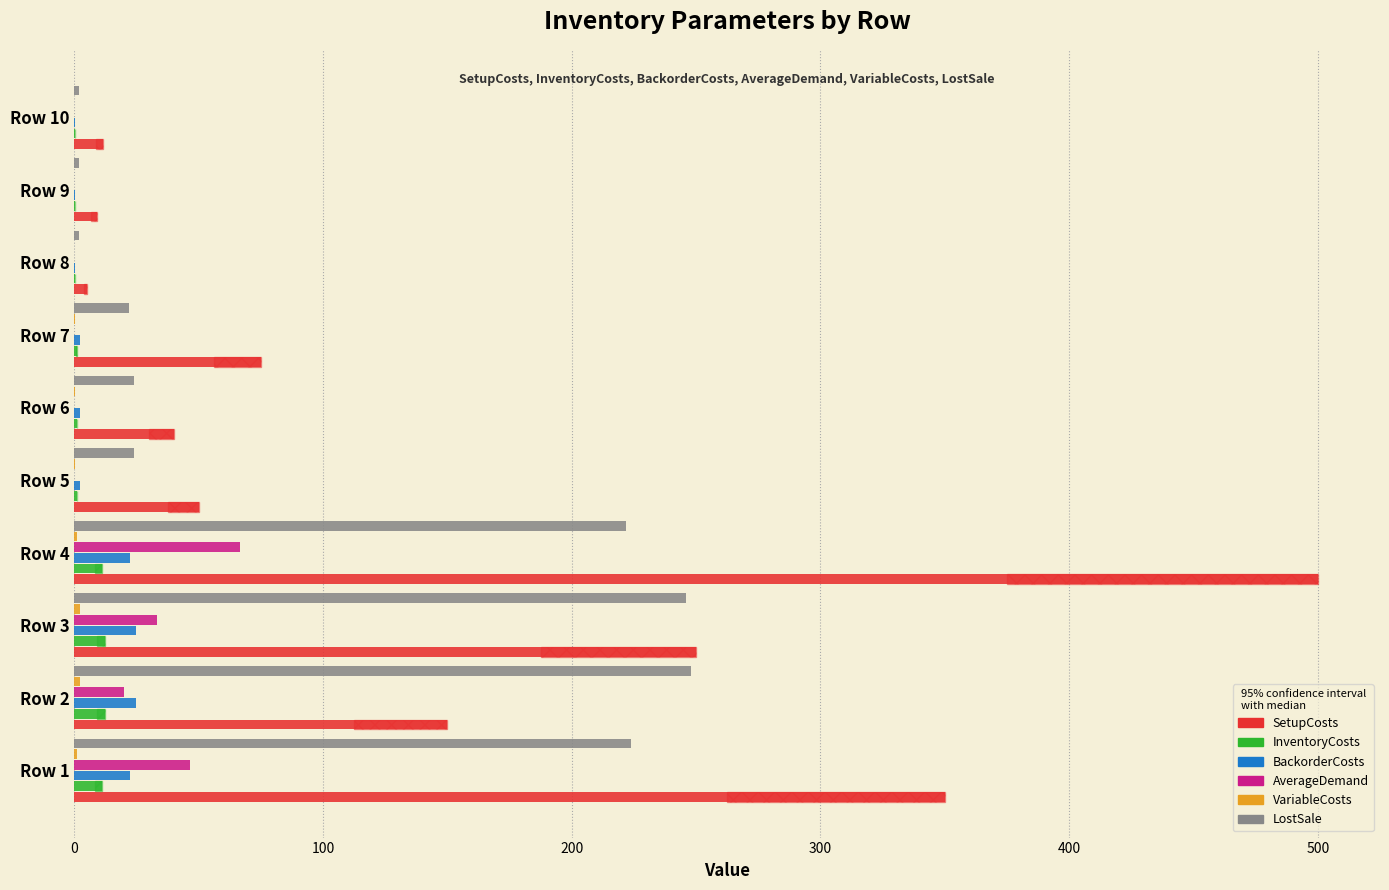

What is the difference between the highest and lowest values at Row 6?

40.0